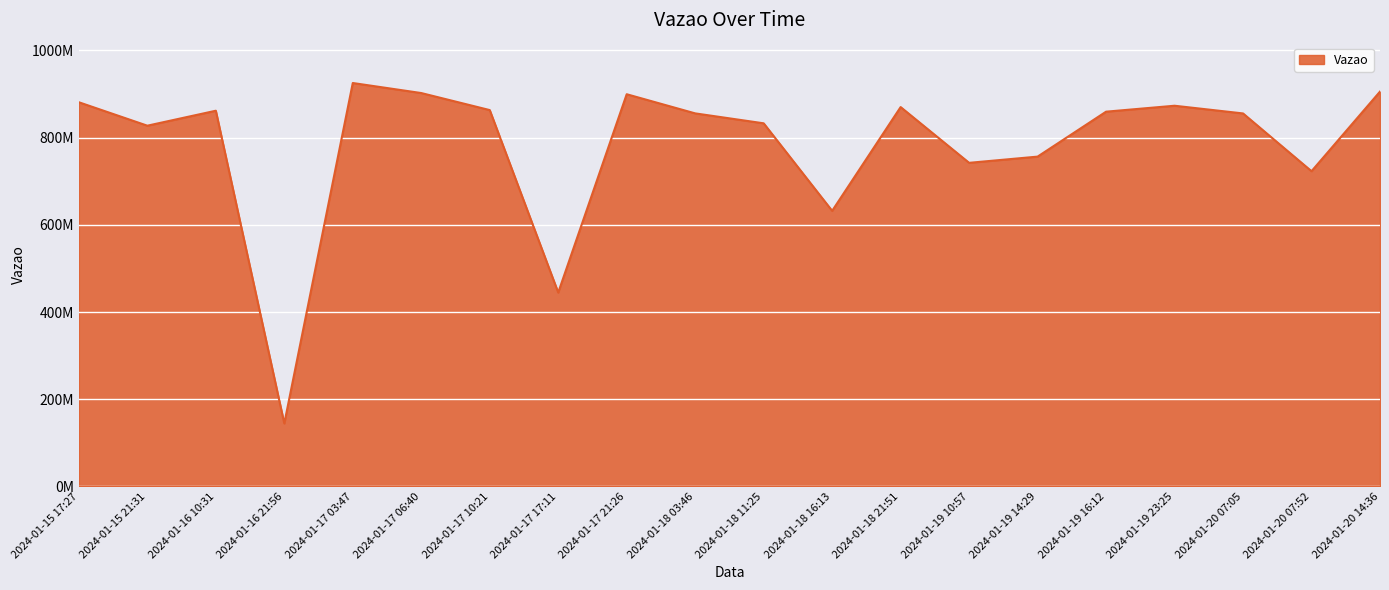

Rank the categories by value from lowest to highest.

2024-01-16 21:56, 2024-01-17 17:11, 2024-01-18 16:13, 2024-01-20 07:52, 2024-01-19 10:57, 2024-01-19 14:29, 2024-01-15 21:31, 2024-01-18 11:25, 2024-01-20 07:05, 2024-01-18 03:46, 2024-01-19 16:12, 2024-01-16 10:31, 2024-01-17 10:21, 2024-01-18 21:51, 2024-01-19 23:25, 2024-01-15 17:27, 2024-01-17 21:26, 2024-01-17 06:40, 2024-01-20 14:36, 2024-01-17 03:47